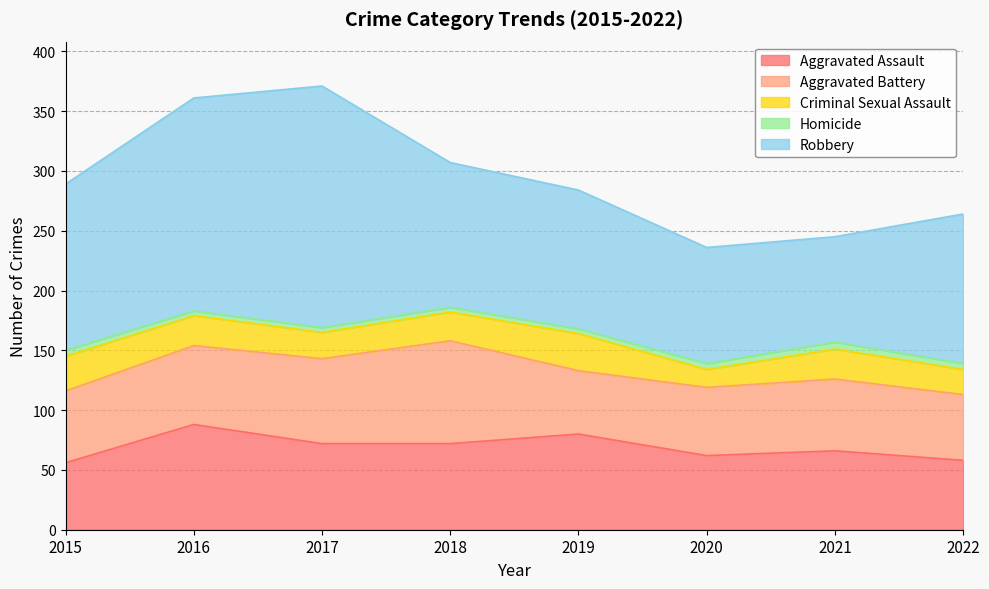

Is it true that Criminal Sexual Assault equals 9 at 2022?

False